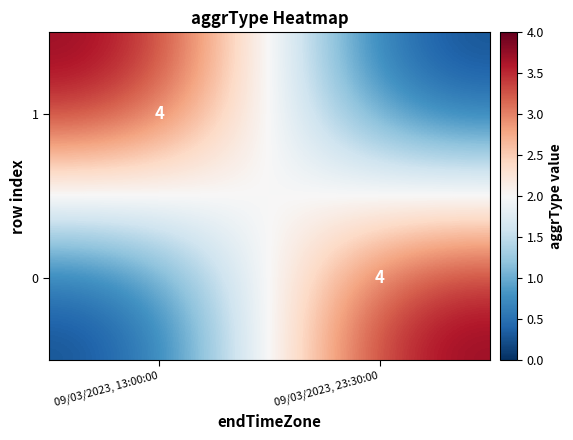

The 1 series shows 7 at 09/03/2023, 13:00:00. True or false?

False